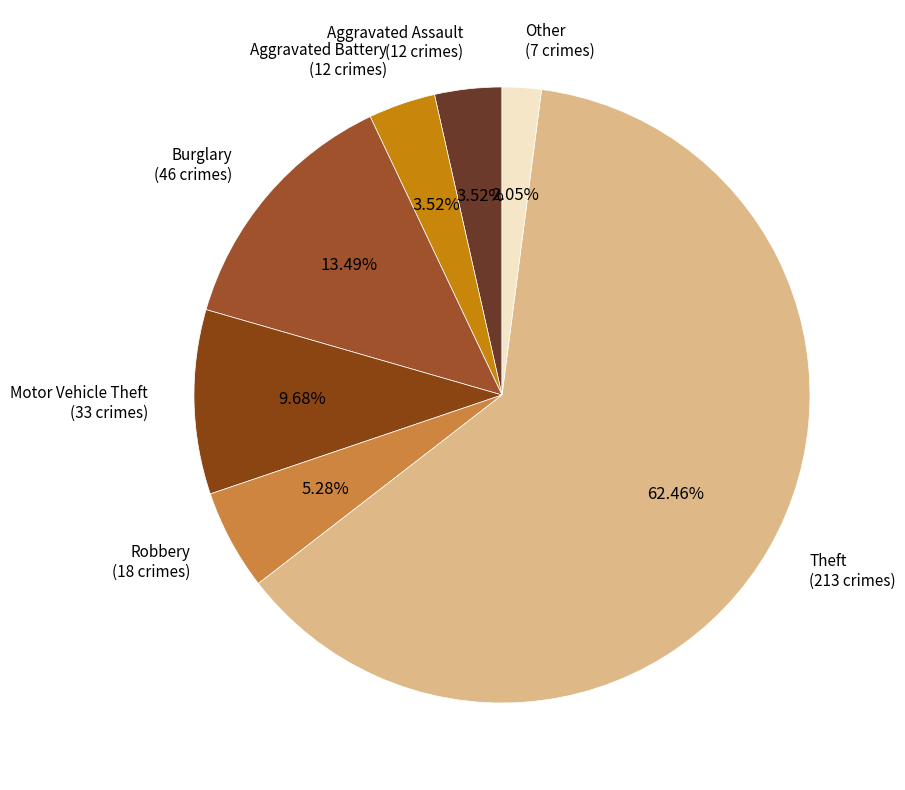

Which category accounts for the majority?

Theft